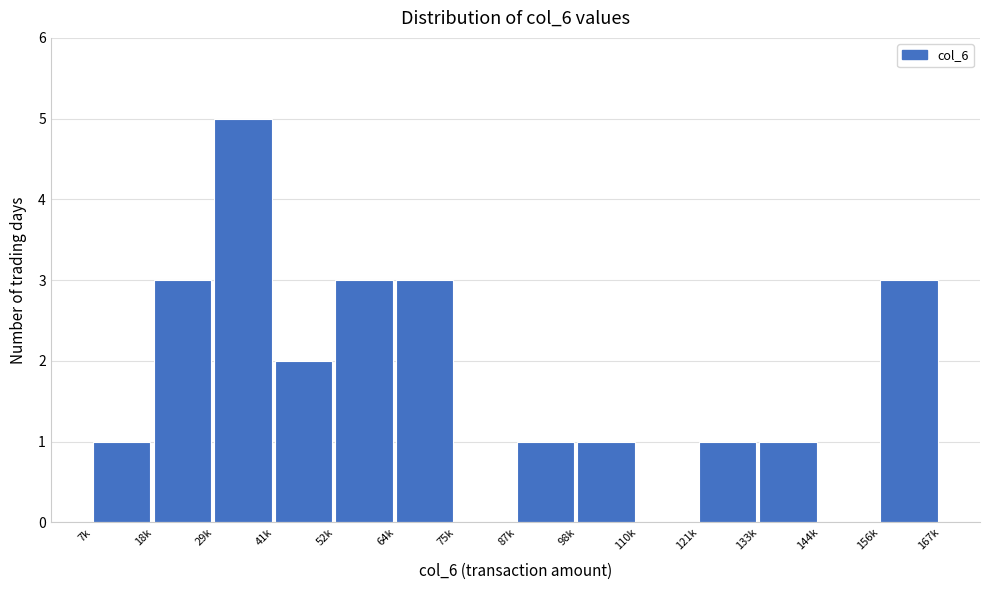

Which has a higher value, 133k or 41k?

41k